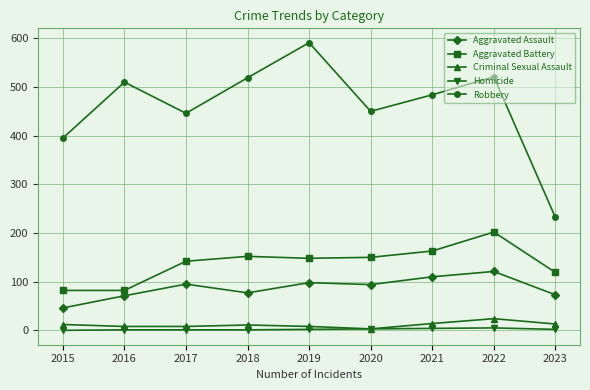

What are all the series names shown in the legend?

Aggravated Assault, Aggravated Battery, Criminal Sexual Assault, Homicide, Robbery